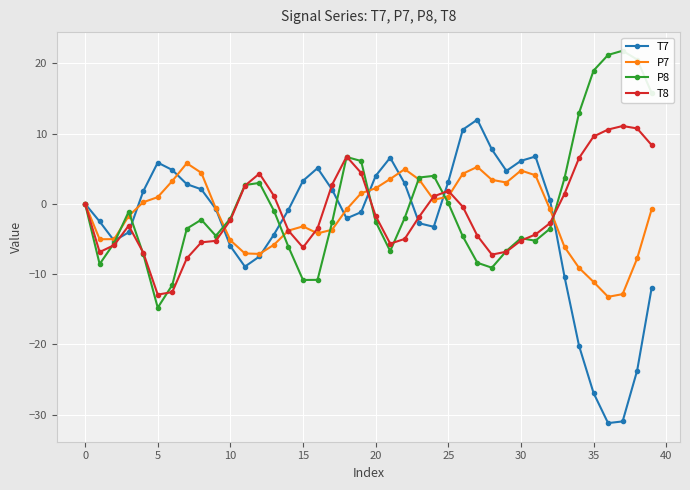

Is it true that T8 equals 4.4 at 19?

True